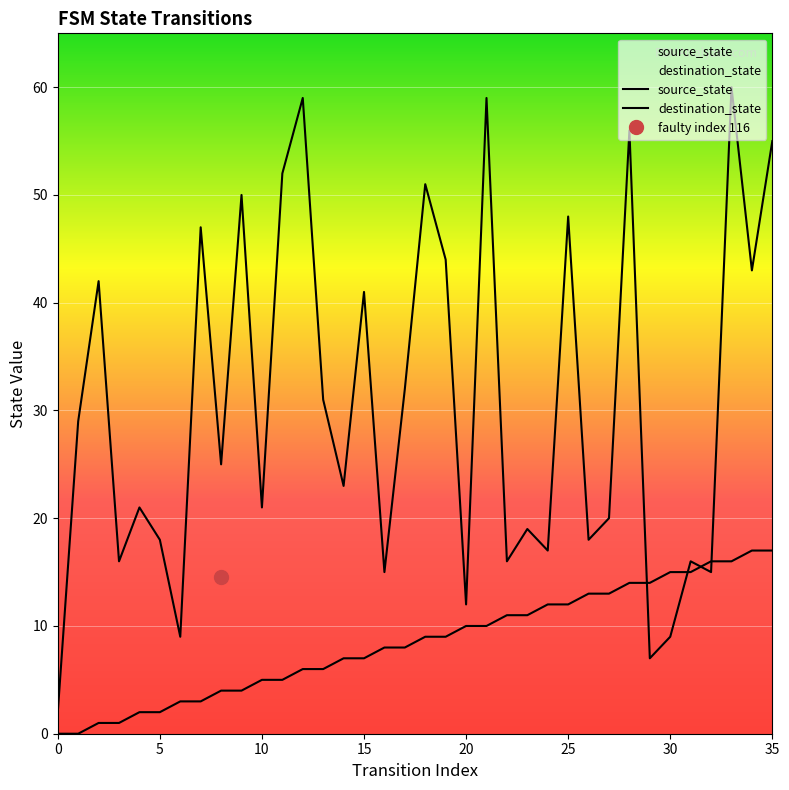

Is it true that destination_state equals 93 at 28?

False